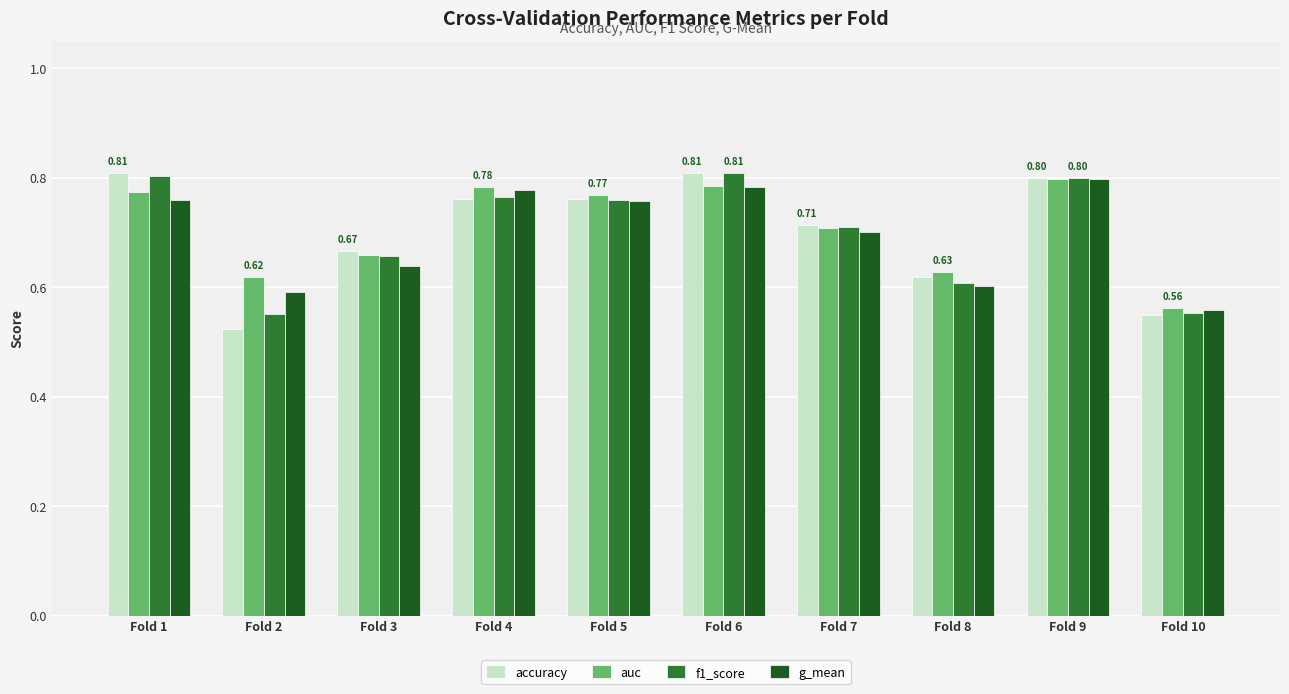

At how many categories does at least one series exceed 0?

10